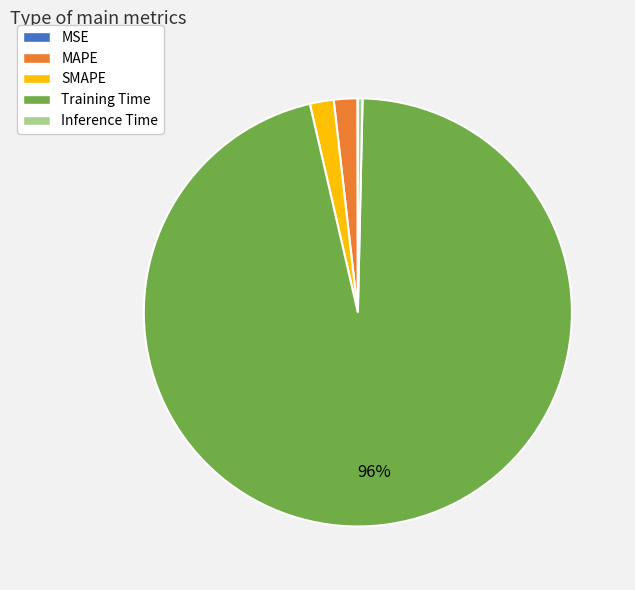

To the nearest percent, what is the combined percentage of Inference Time and SMAPE?

2%